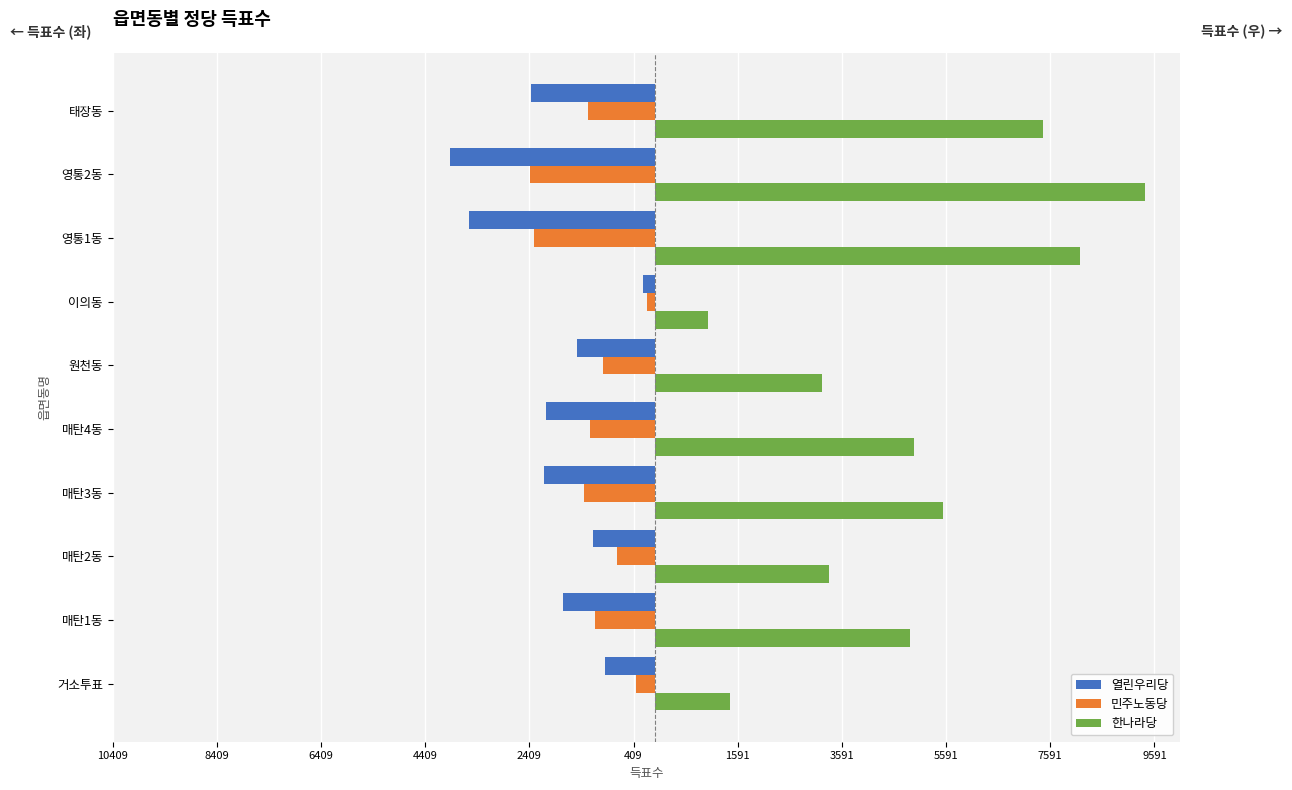

What are all the series names shown in the legend?

열린우리당, 민주노동당, 한나라당